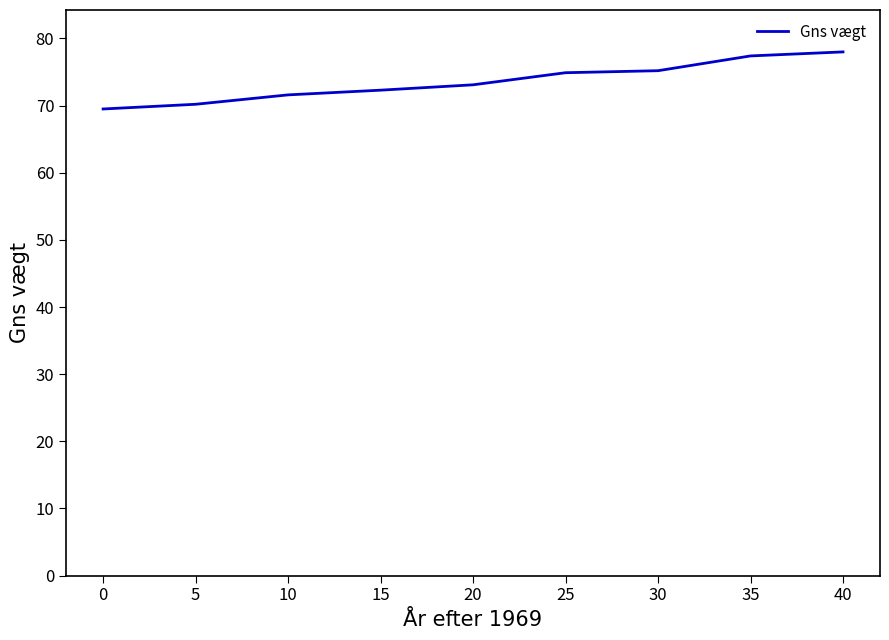

What is the difference between the values at 30 and 20?

2.1